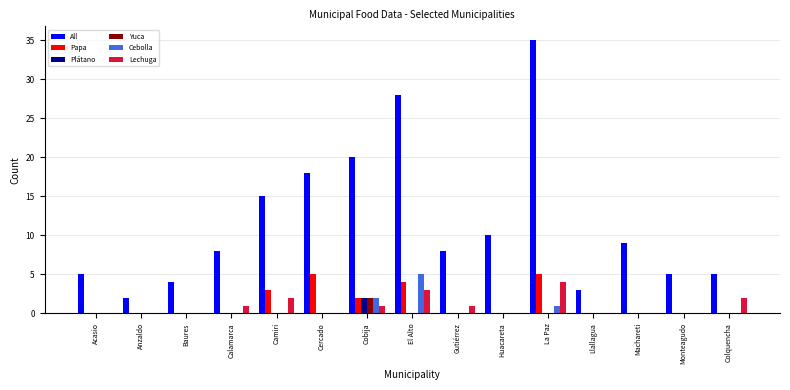

Which series has the largest total across all categories?

All